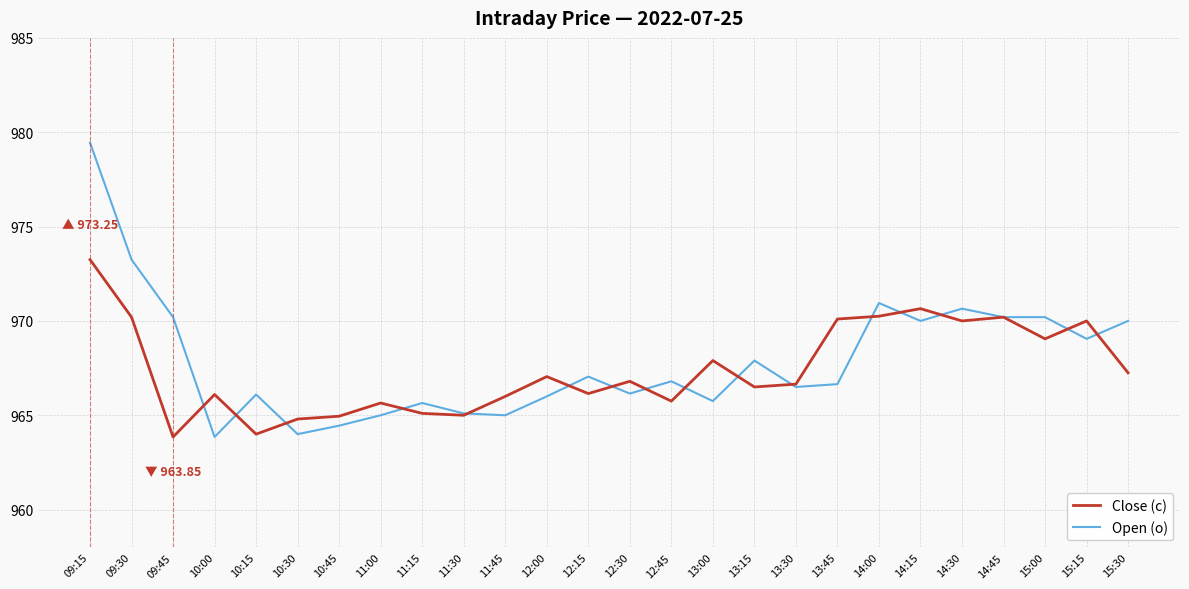

Between 10:15 and 14:30, which series saw the biggest shift?

Close (c)